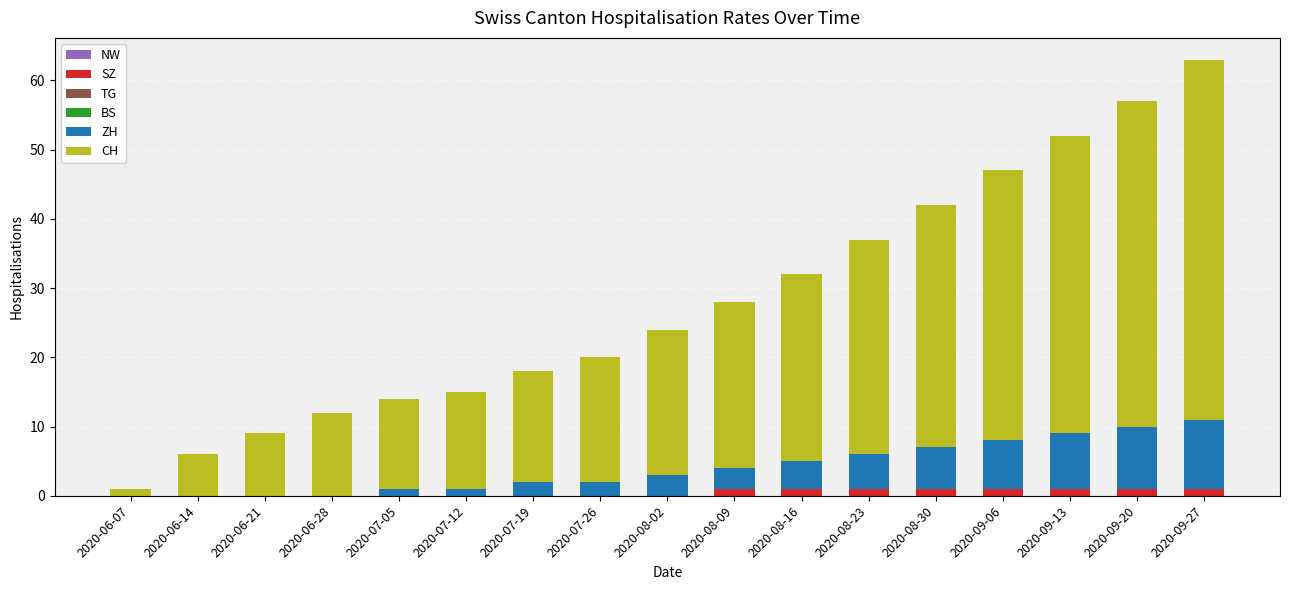

At which category is the sum across all series the highest?

2020-09-27